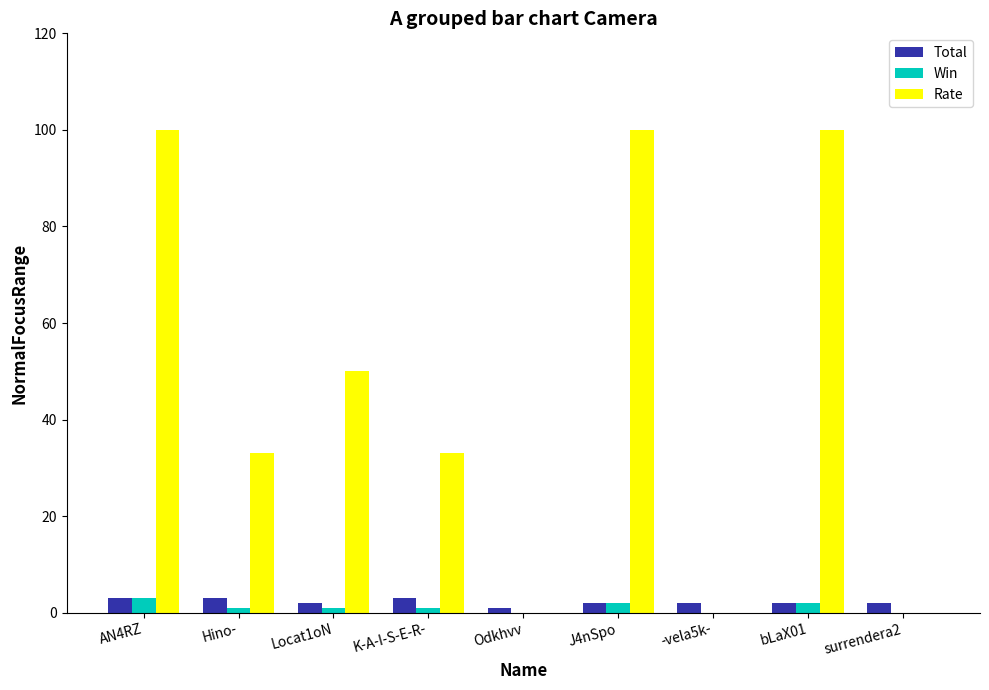

What is the sum of all Rate values?

416